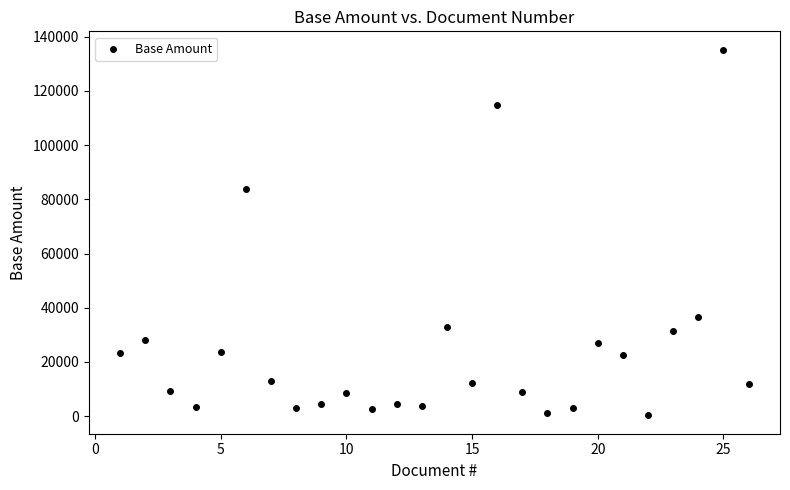

What Y value in the scatter plot is closest to 67748?

83986.8